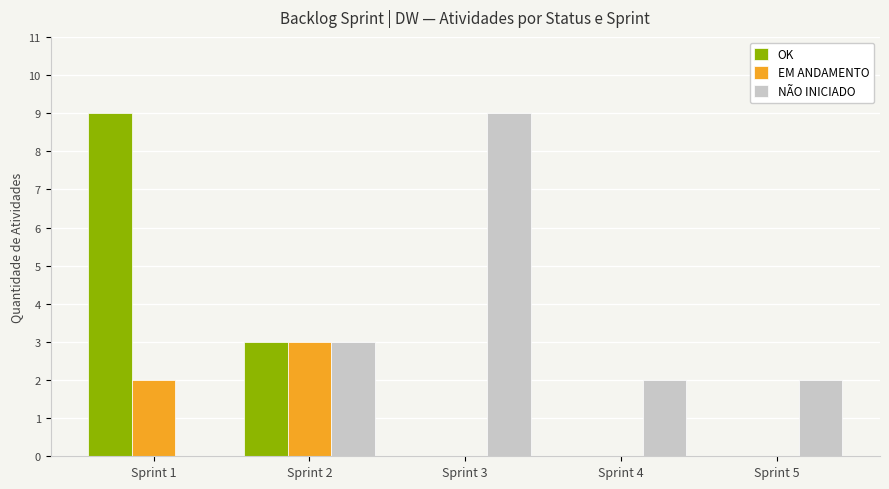

Reading left to right, extract all data points from this chart.

OK: 9	3	0	0	0
EM ANDAMENTO: 2	3	0	0	0
NÃO INICIADO: 0	3	9	2	2